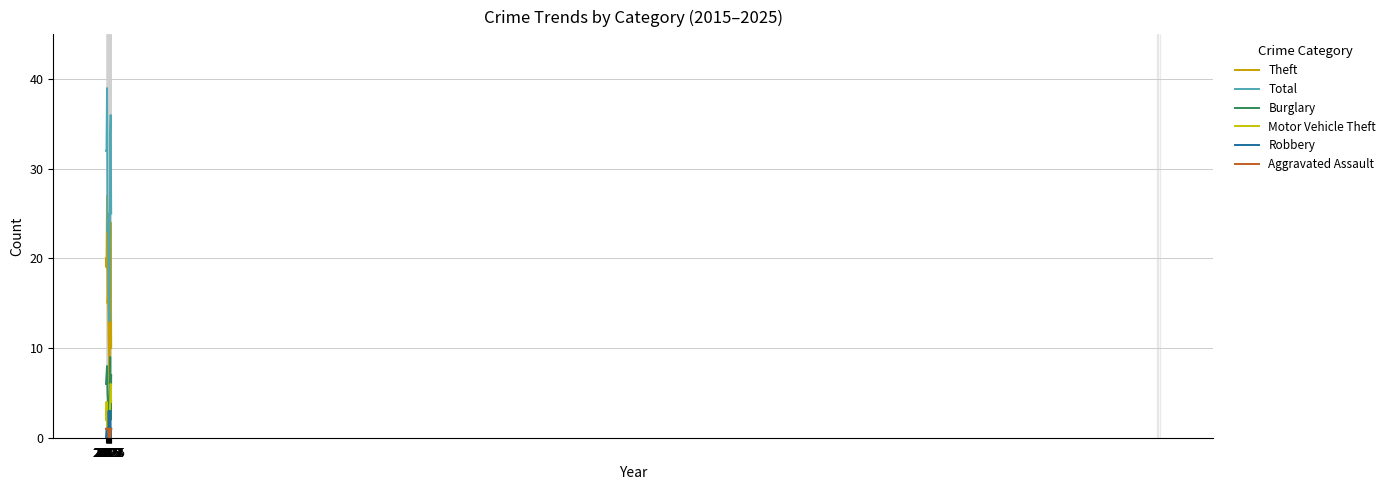

List the series in order of their peak value, highest first.

Total, Theft, Burglary, Motor Vehicle Theft, Robbery, Aggravated Assault